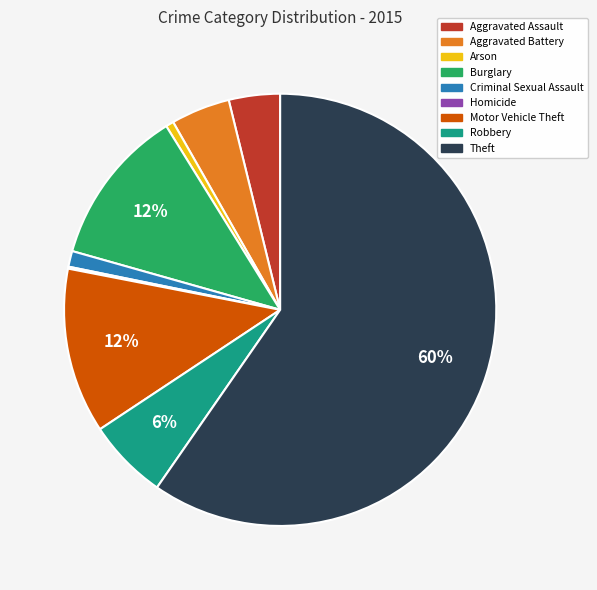

Between Aggravated Assault and Theft, which is larger?

Theft